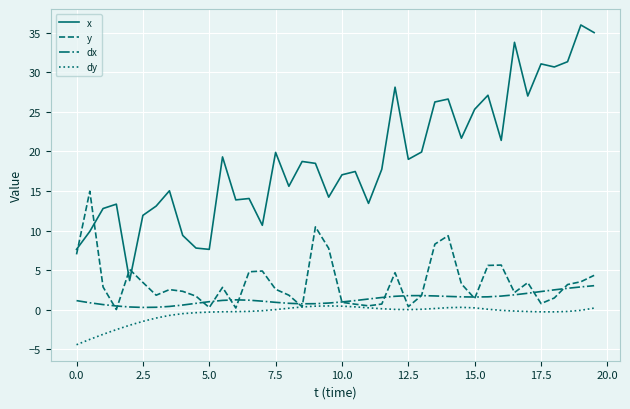

Which series ends up on top after the final intersection of dx and y?

y